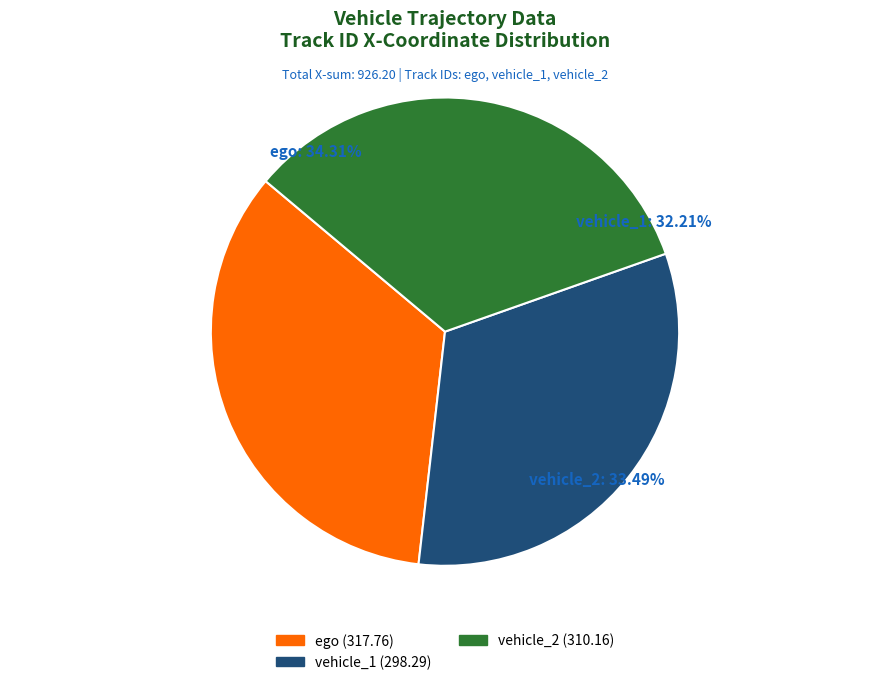

Which category has the biggest portion of the pie?

ego